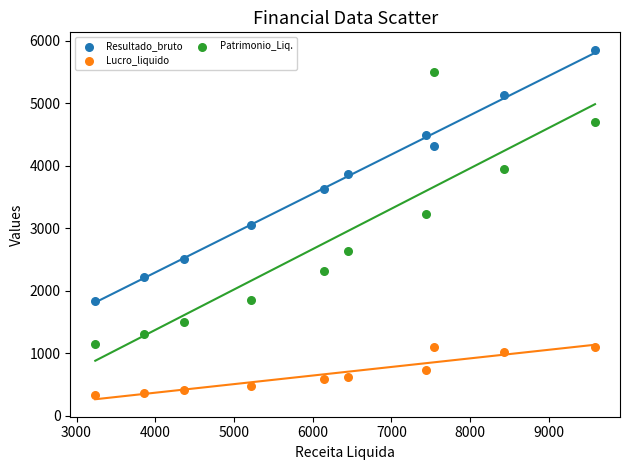

What are all the series names shown in the legend?

Resultado_bruto, Lucro_liquido, Patrimonio_Liq.